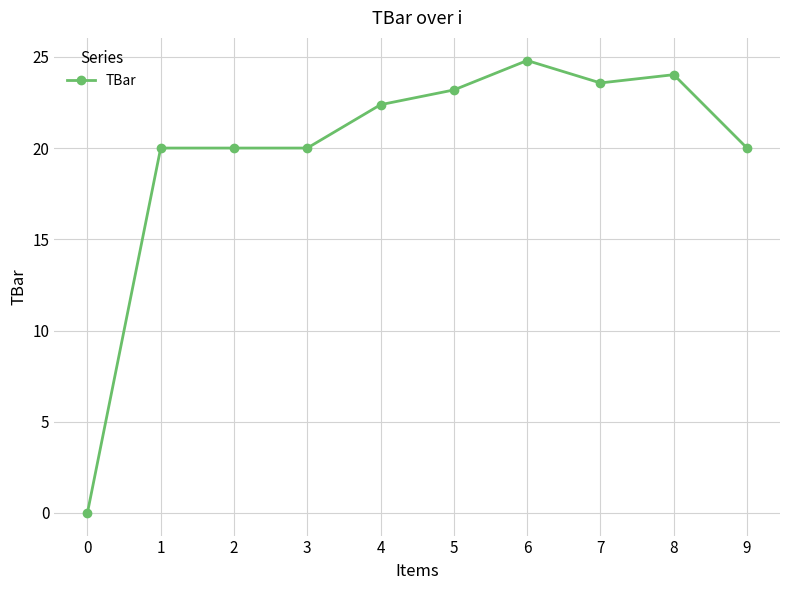

Count the number of values greater than 22.

5